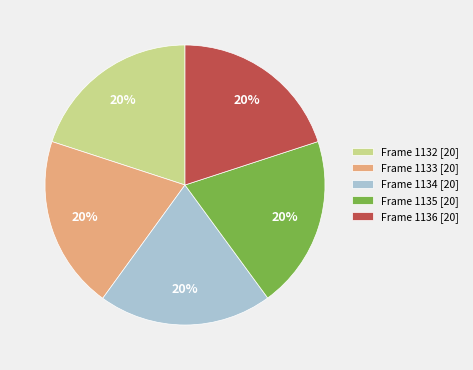

What percentage is the Frame 1132 slice, to the nearest percent?

20%